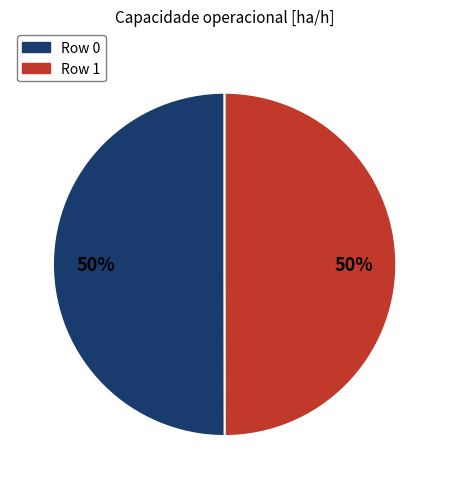

Approximately how many times larger is the value at Row 0 compared to Row 1?

1.0